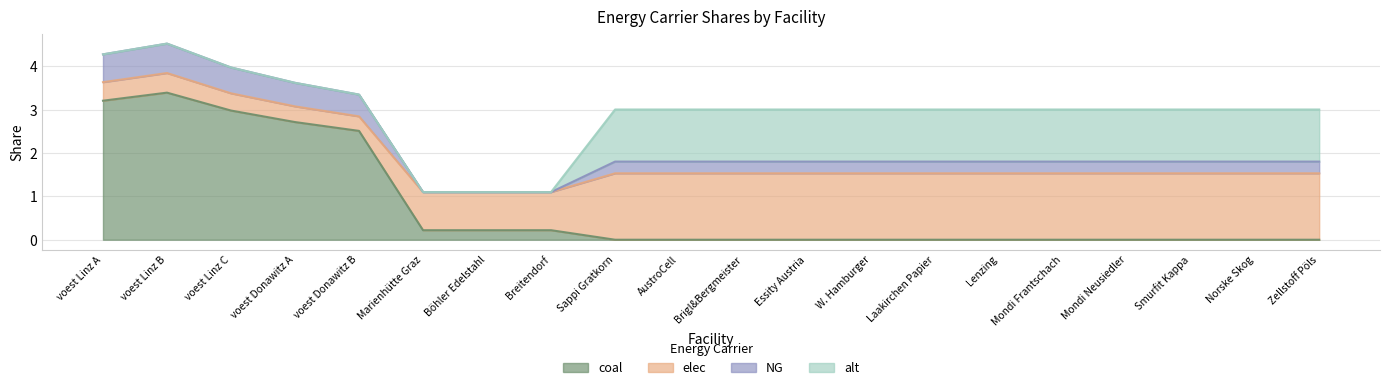

At which label does alt first exceed 1?

Sappi Gratkorn